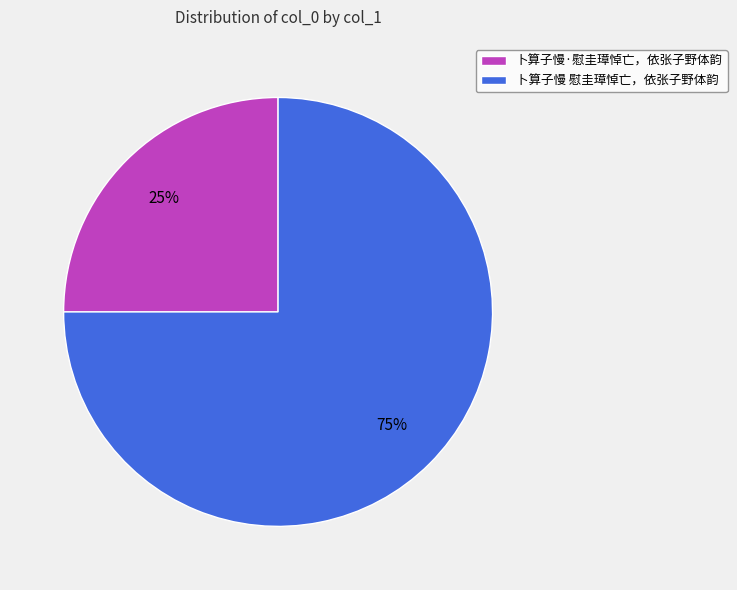

Do 卜算子慢 慰圭璋悼亡，依张子野体韵 and 卜算子慢·慰圭璋悼亡，依张子野体韵 together represent more than half of the pie?

Yes